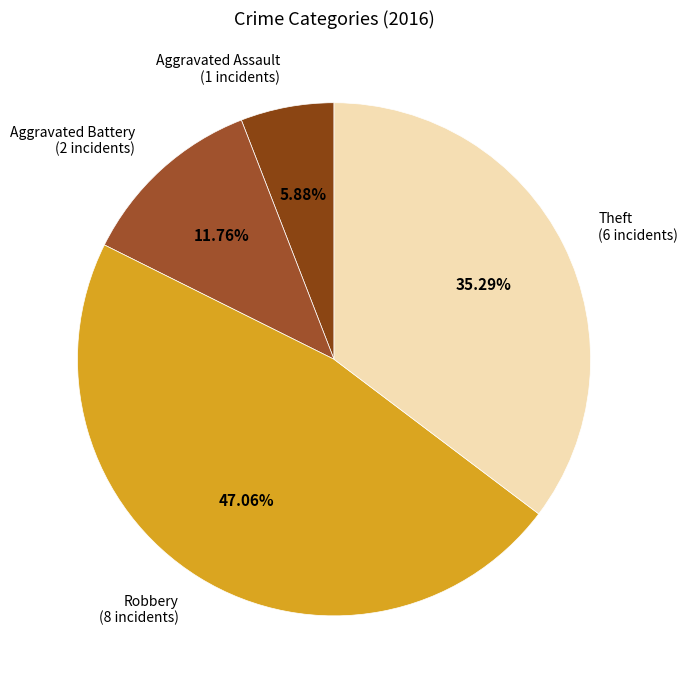

What percentage is the Aggravated Battery slice, to the nearest percent?

12%